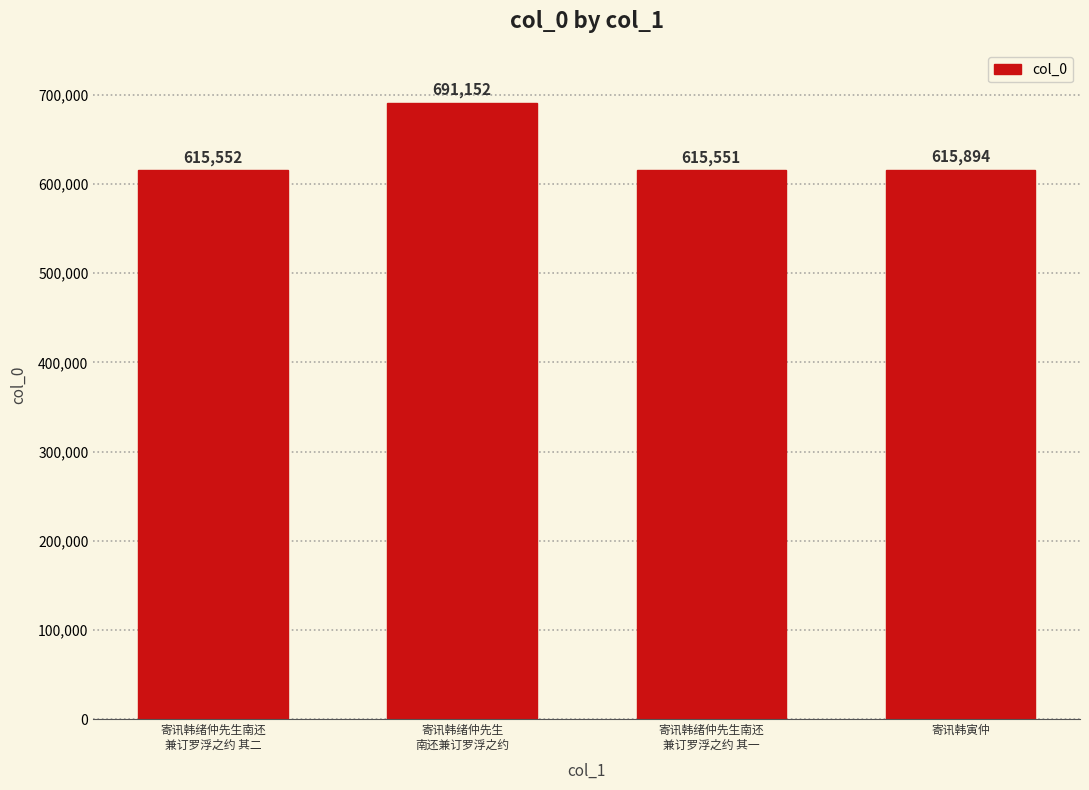

What is the sum of the values at 寄讯韩绪仲先生南还
兼订罗浮之约 其一 and 寄讯韩绪仲先生
南还兼订罗浮之约?

1306703